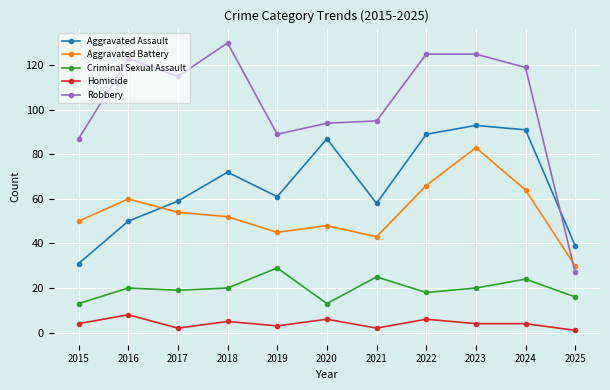

Which label corresponds to the largest value in the chart?

2018